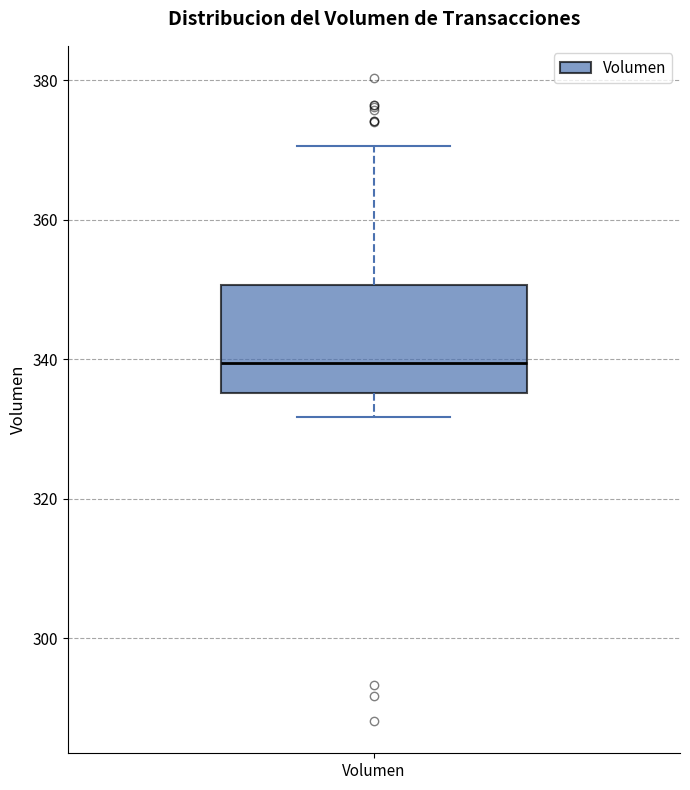

Where is the upper edge of the box for Volumen on the y-axis? The values are not printed on the chart, so give them approximately, as read against the axis.

350